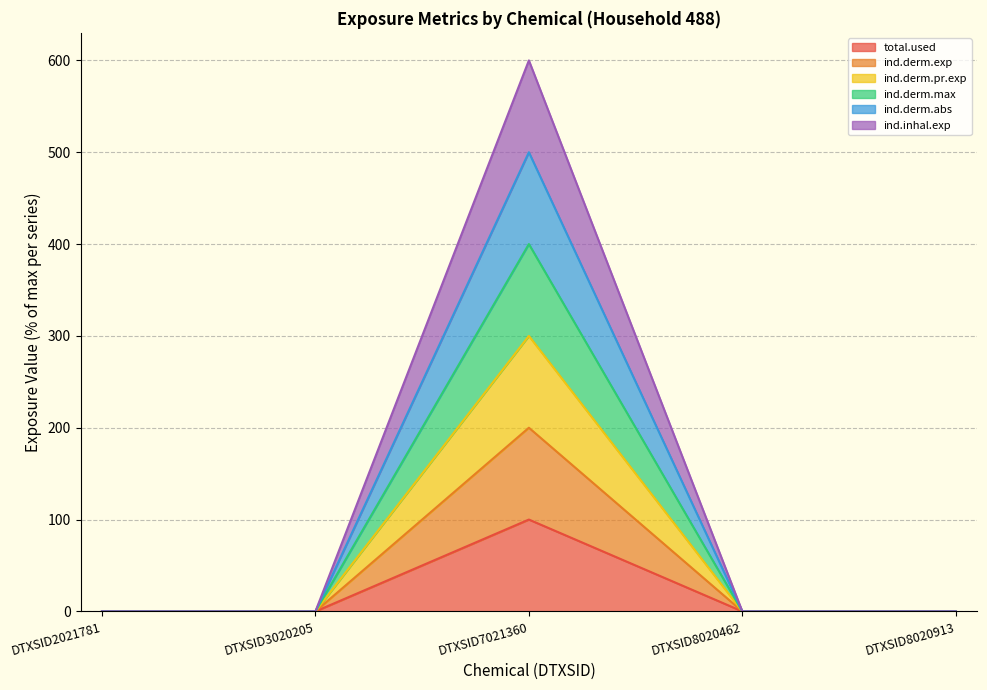

Does the chart display data point markers on the line(s)?

No